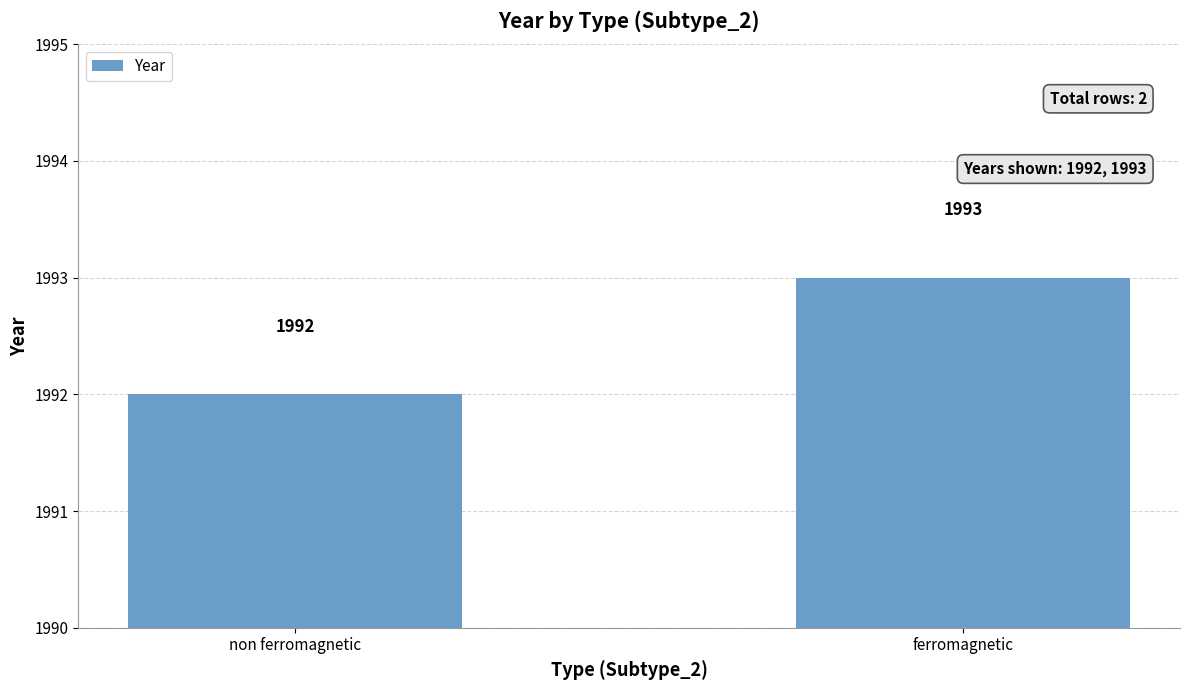

Reading right to left, list all the values displayed in this chart.

1993	1992